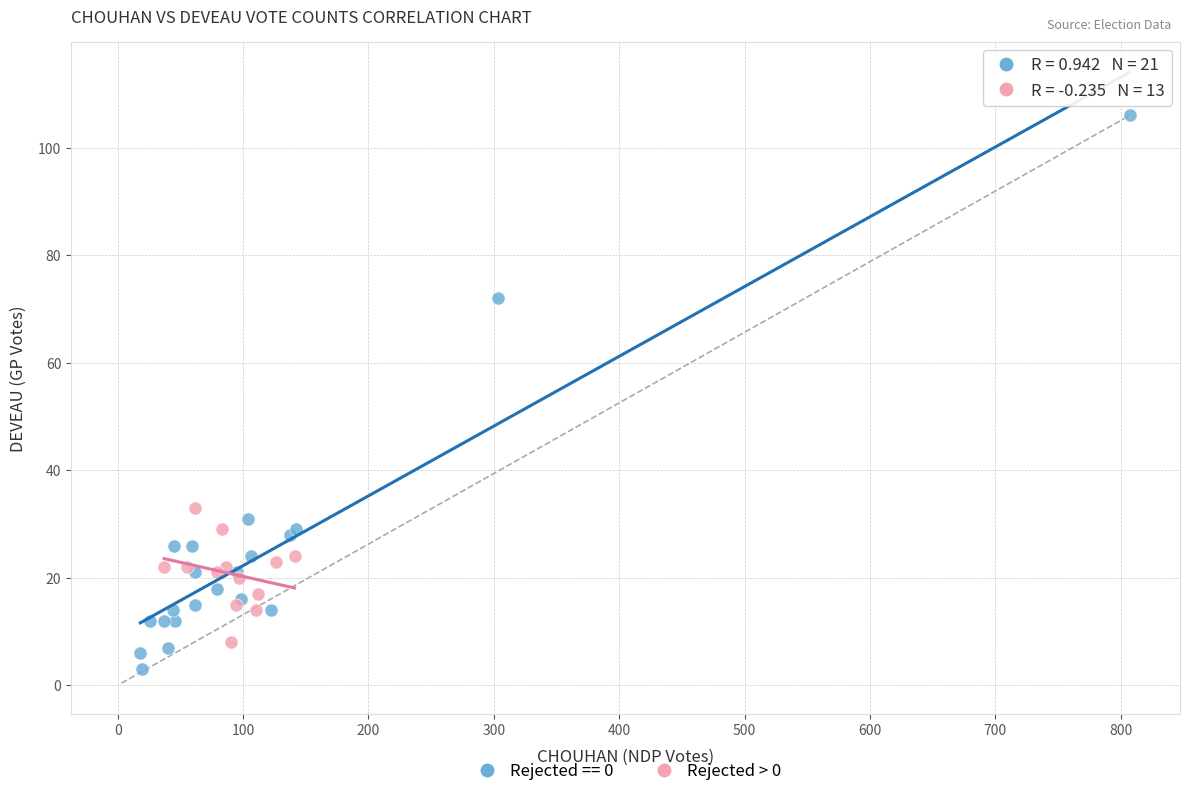

Which series has the widest spread of Y values?

Rejected == 0